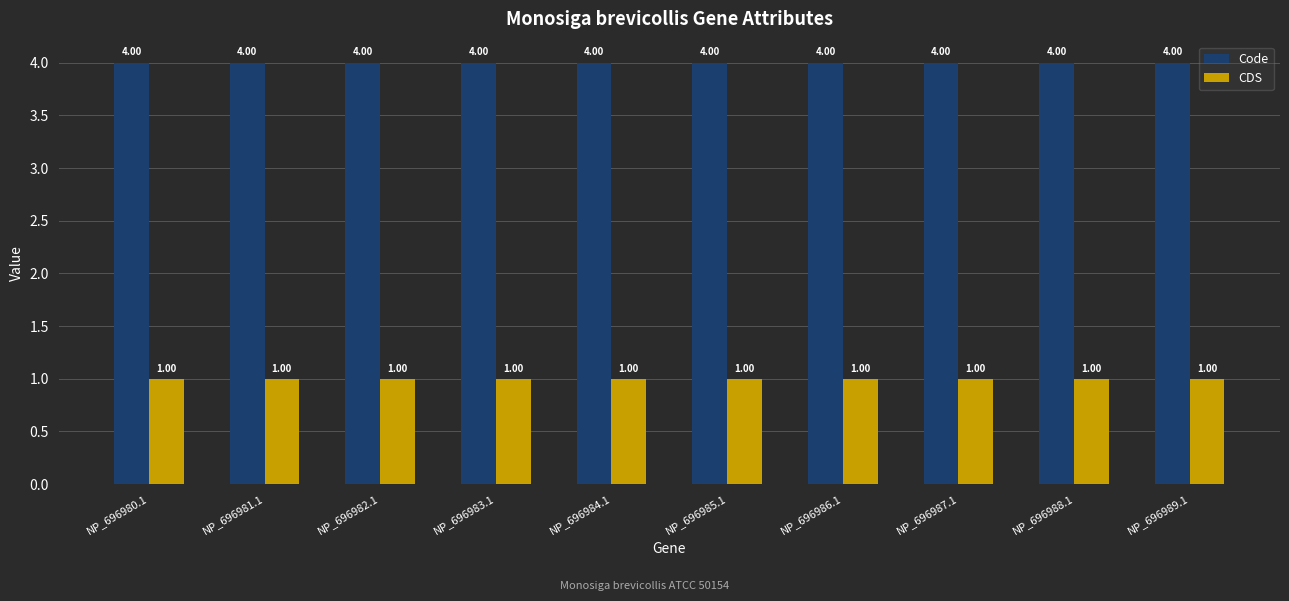

What is the spread (max minus min) of values at NP_696980.1?

3